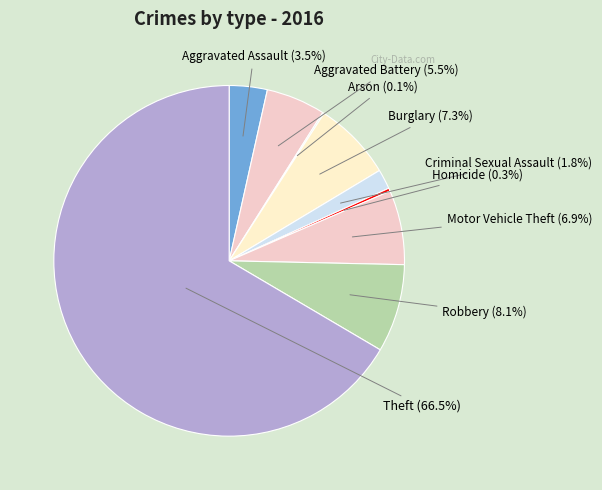

How many segments does this pie chart have?

9